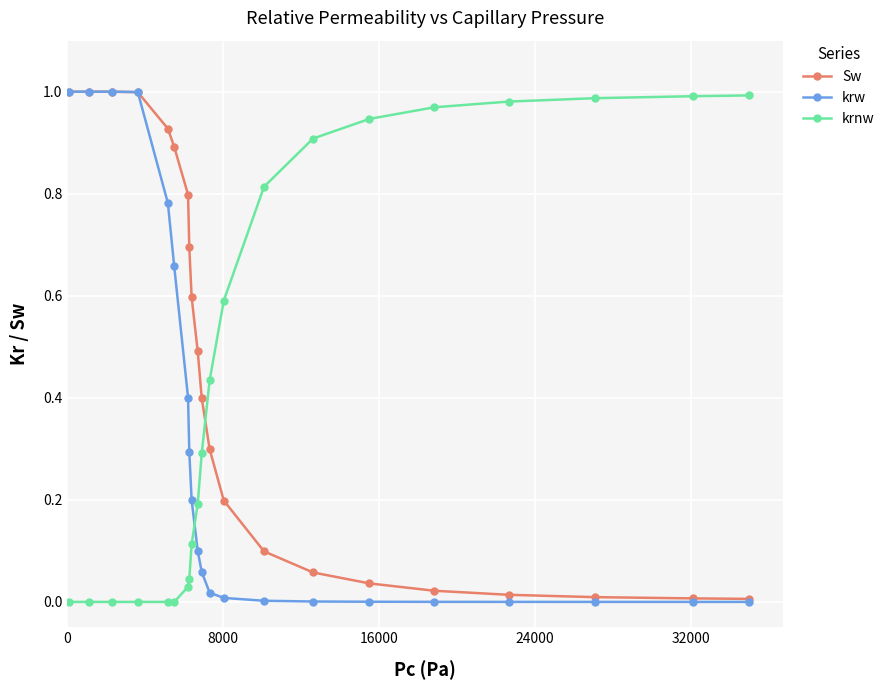

True or false: krnw and Sw cross at least once.

True